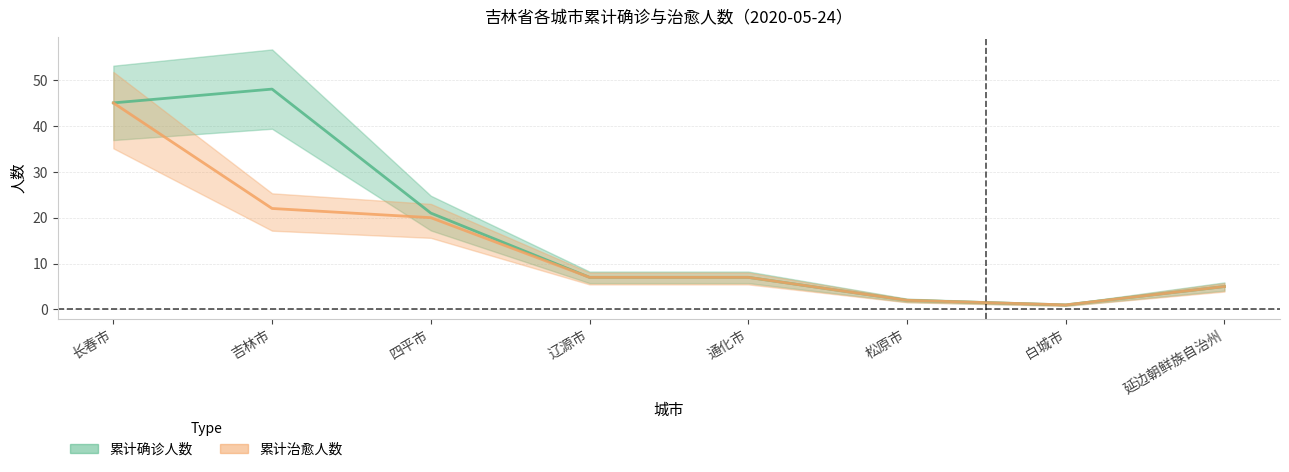

What is the difference between the maximum and minimum values in the 累计治愈人数 series?

44